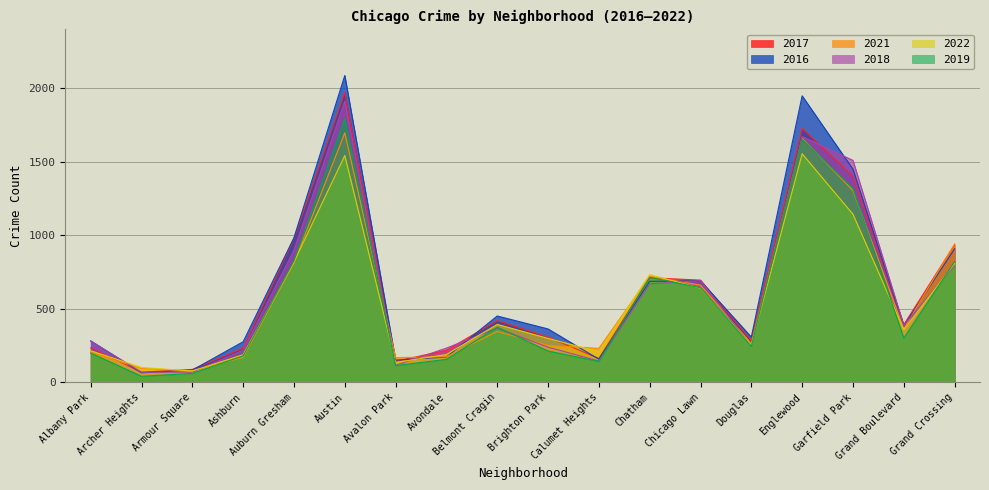

Which series changed the most between Albany Park and Grand Crossing?

2021